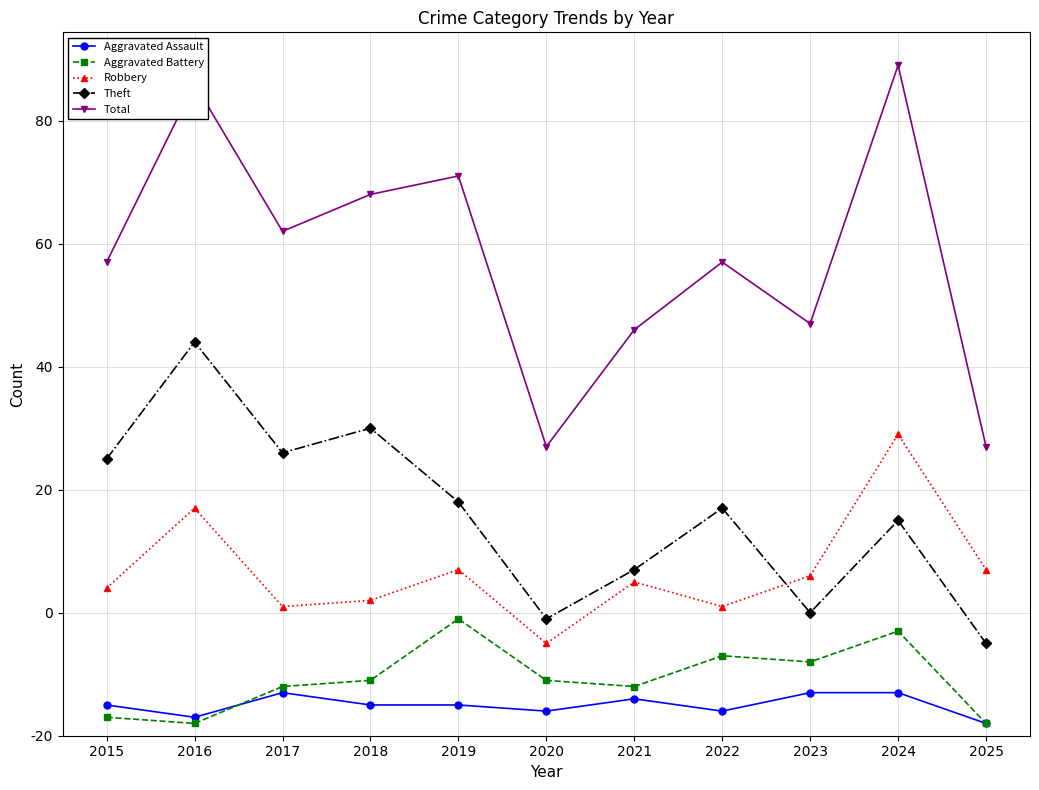

What is the average value of the Aggravated Battery series?

9